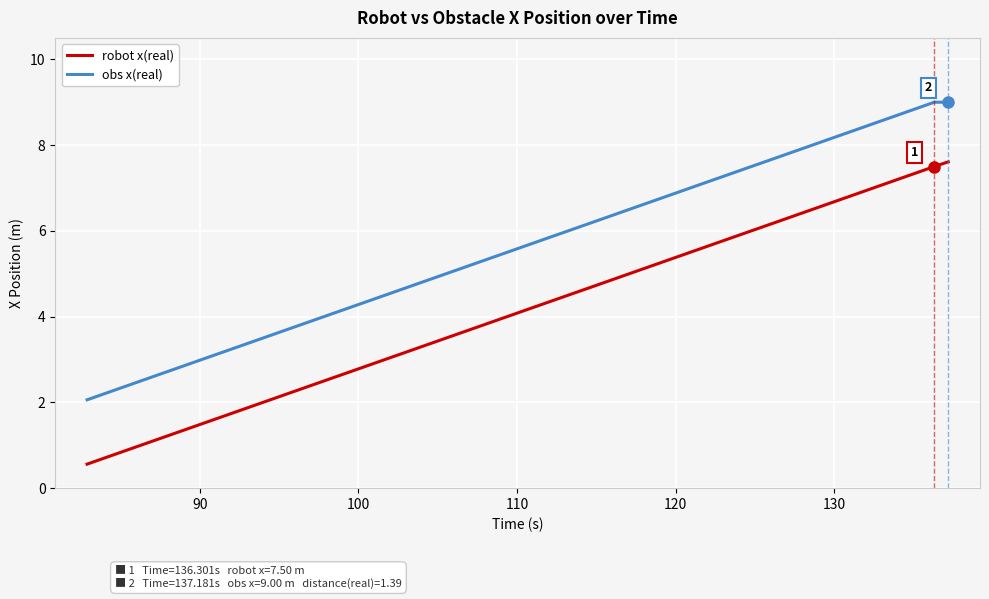

True or false: obs x(real) has more than 2 points higher than both neighbors.

False